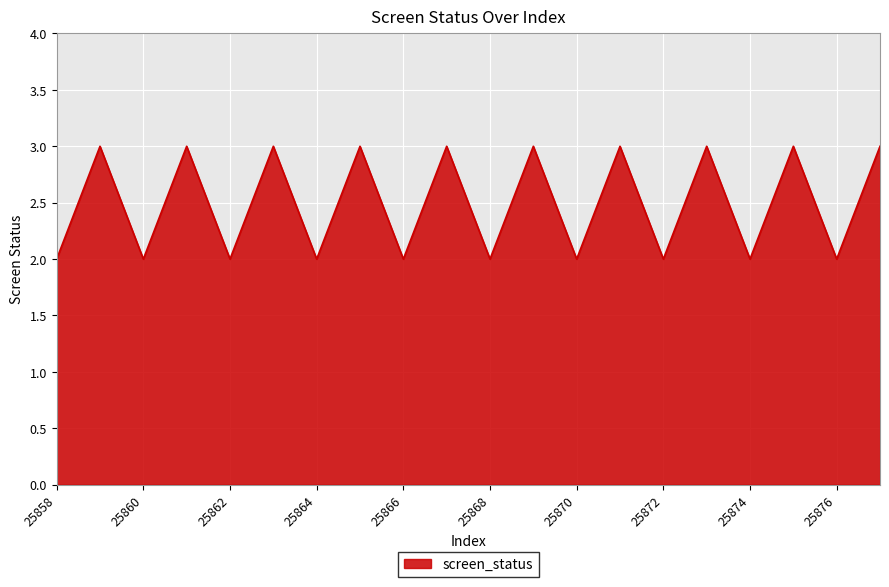

What is the sum of all values?

50